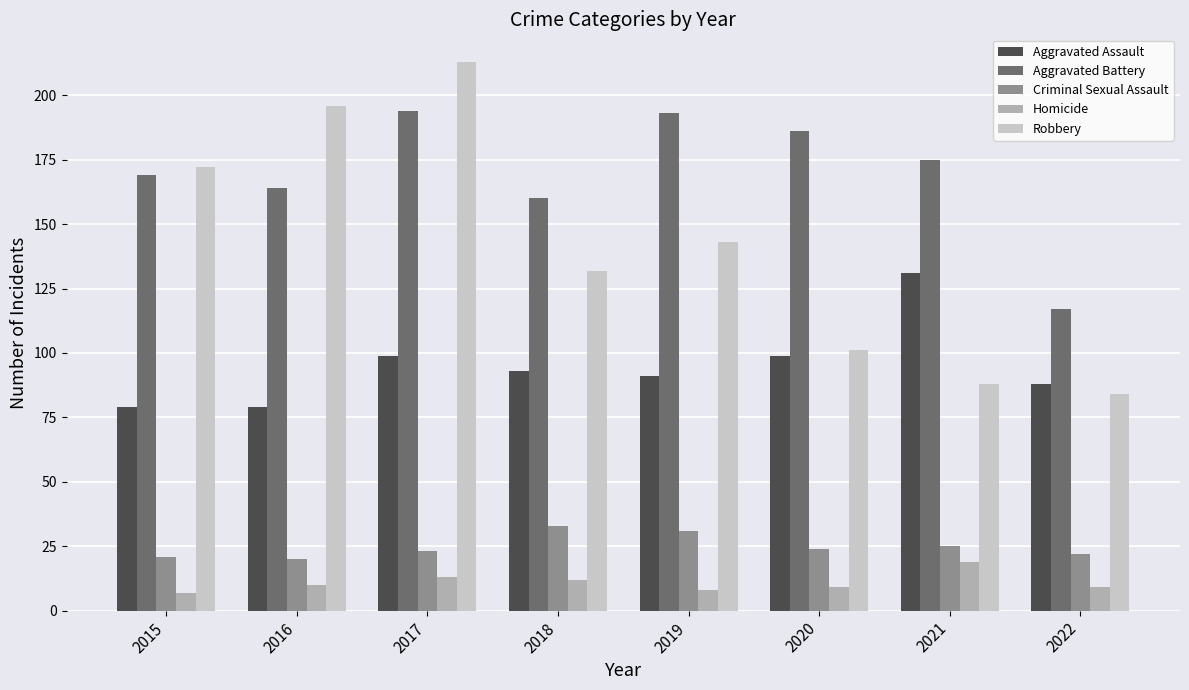

Are the bars grouped side by side (vs. stacked)?

Yes